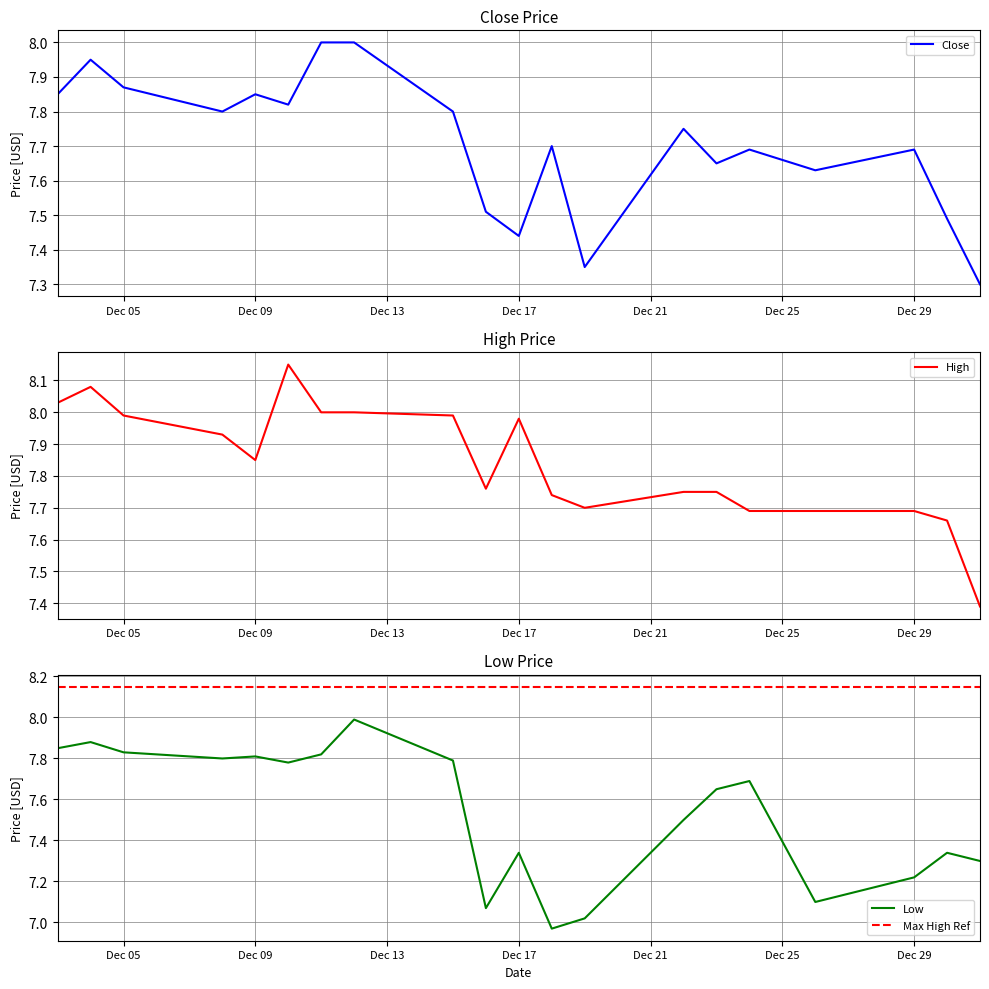

True or false: Close has a value of 4.5 at Dec 17.

False